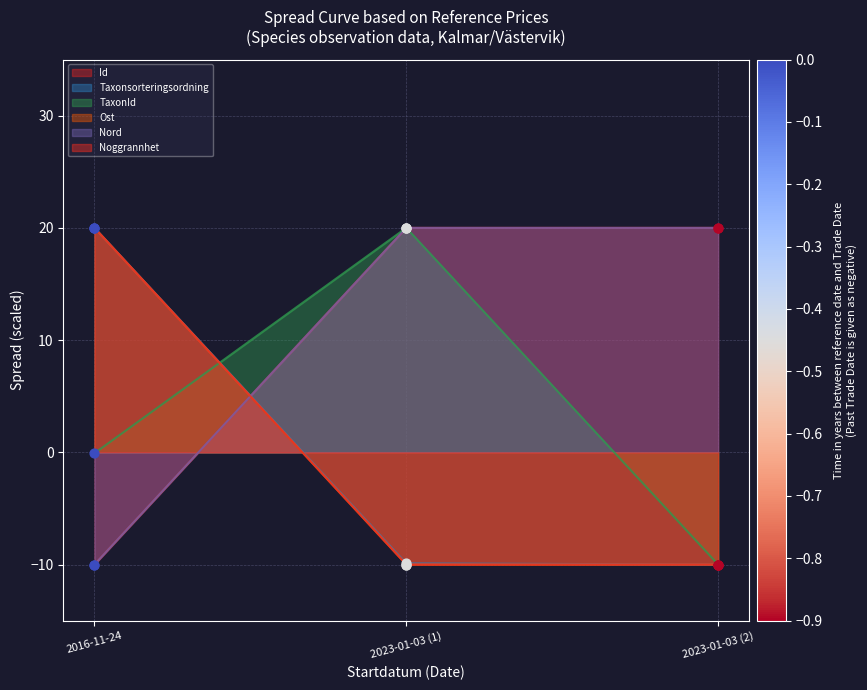

At how many categories does at least one series exceed 15?

3